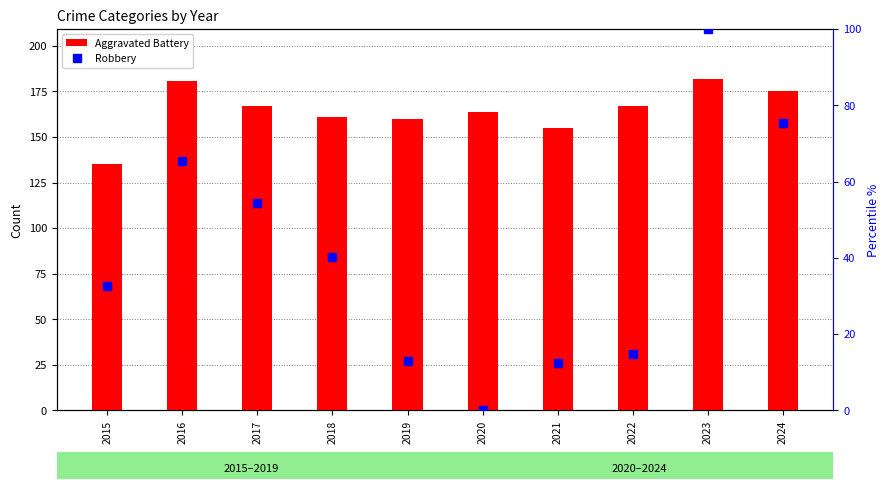

What is the maximum value for Robbery?

100.0